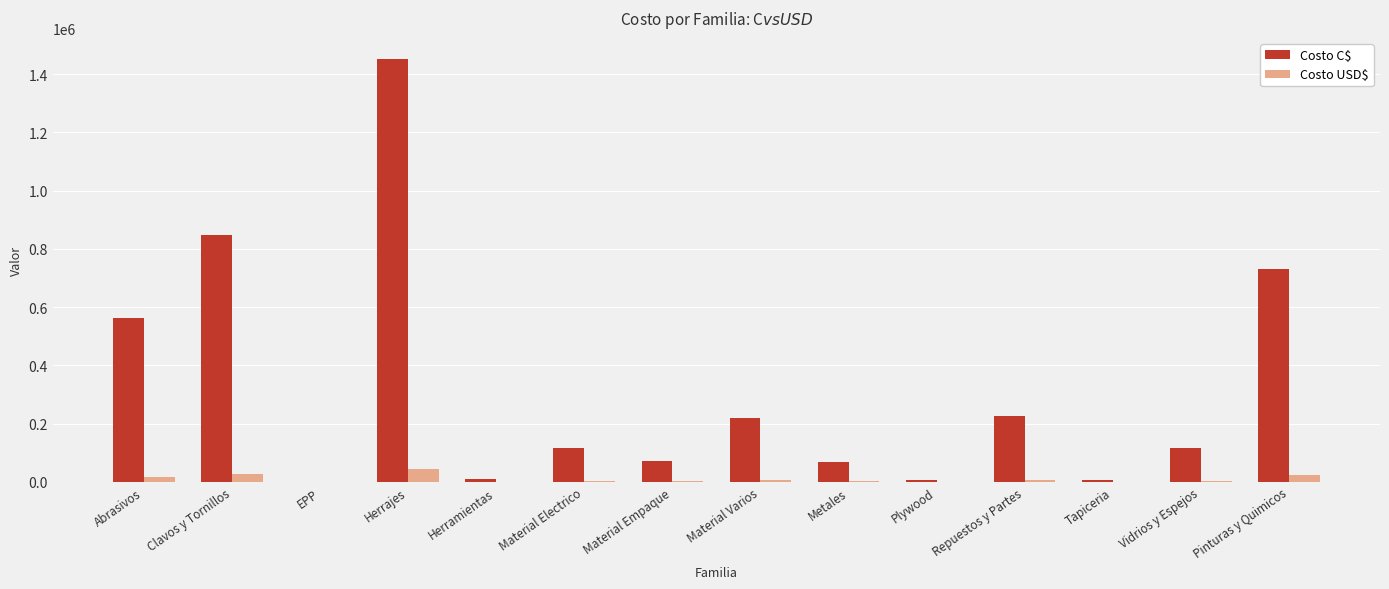

Which series has the largest range (max minus min)?

Costo C$